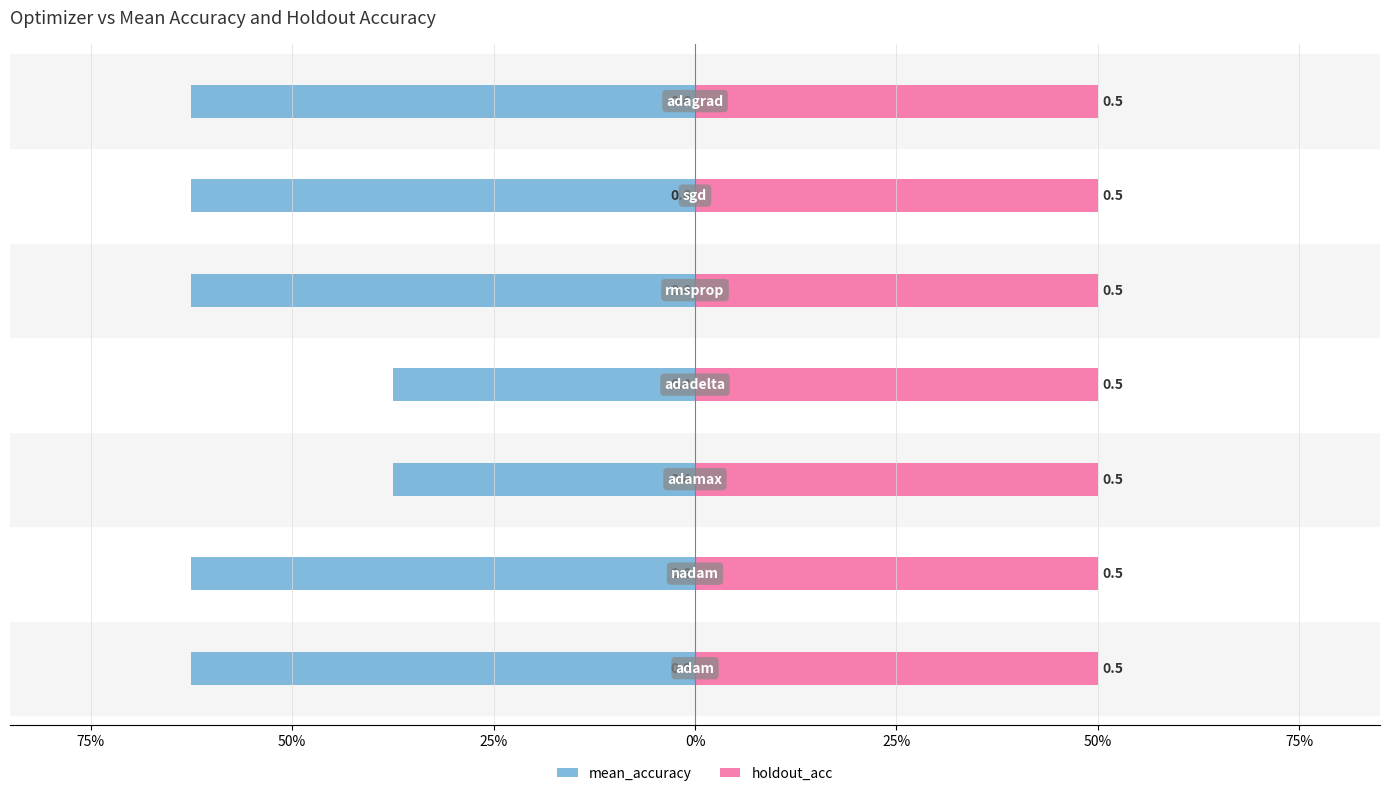

Does the chart contain any negative values?

Yes